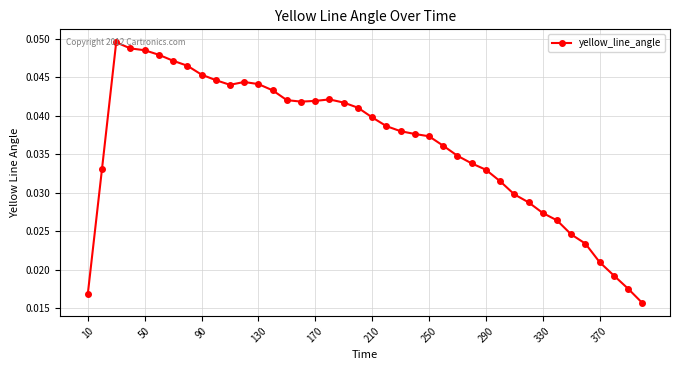

True or false: the data has more than 1 interior local peaks.

True